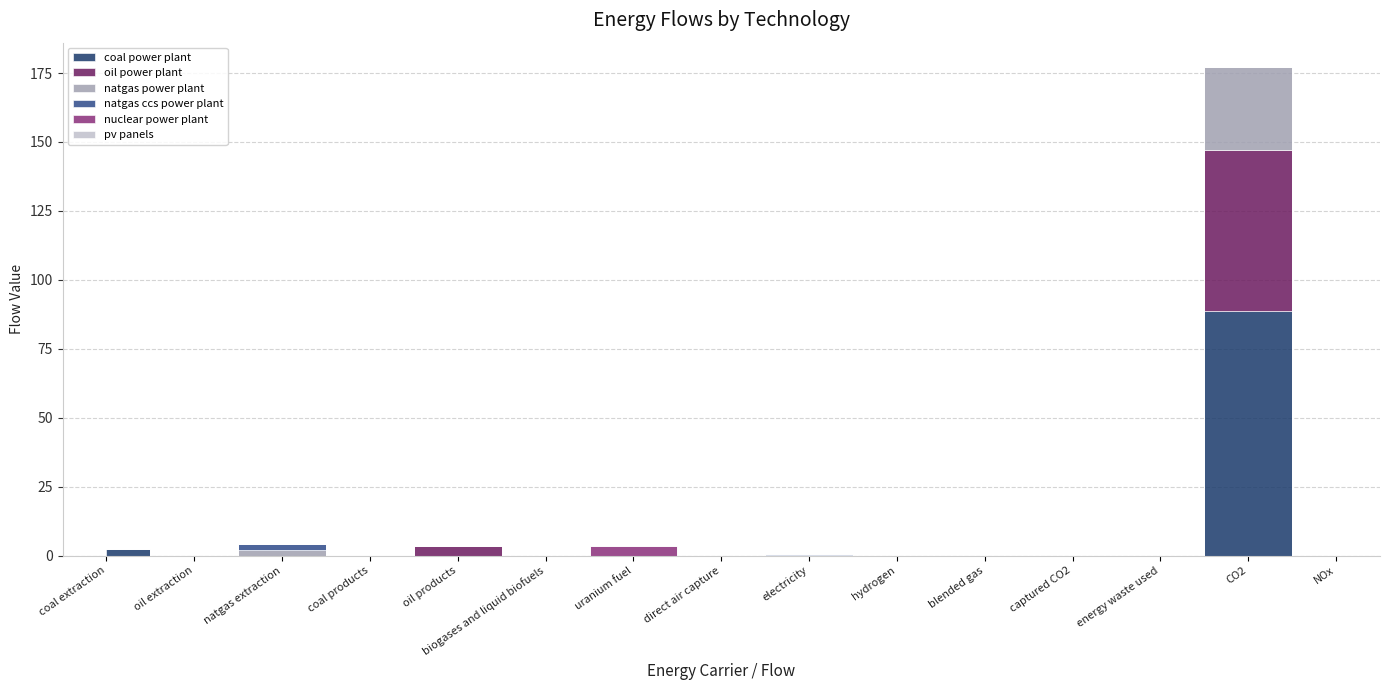

True or false: pv panels has a value of 0.0 at direct air capture.

True